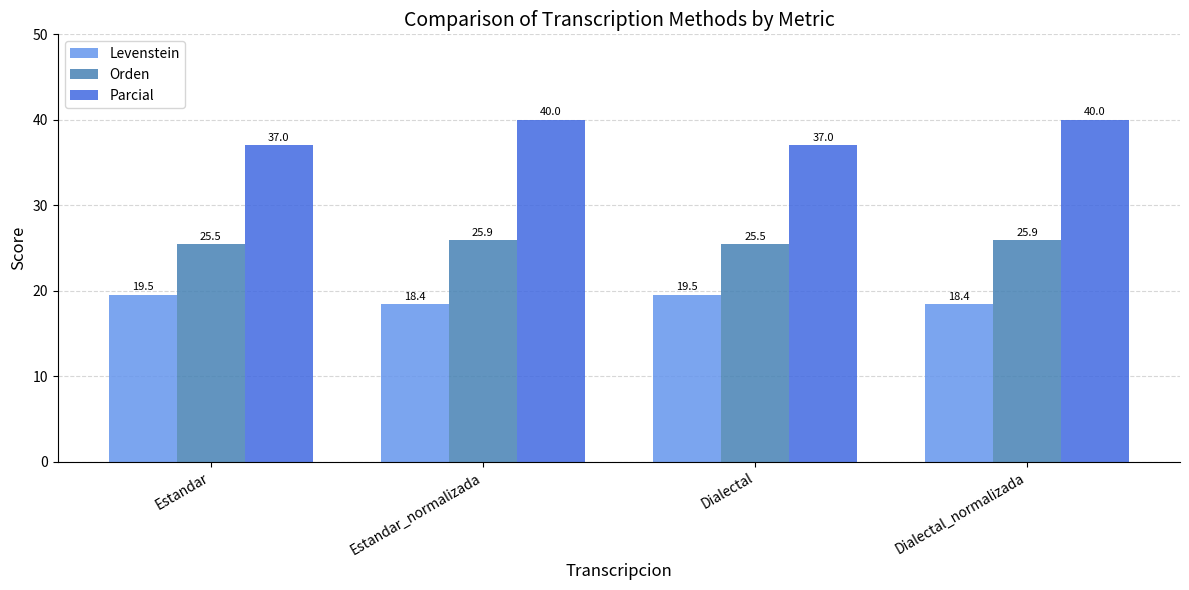

What are all the series names shown in the legend?

Levenstein, Orden, Parcial